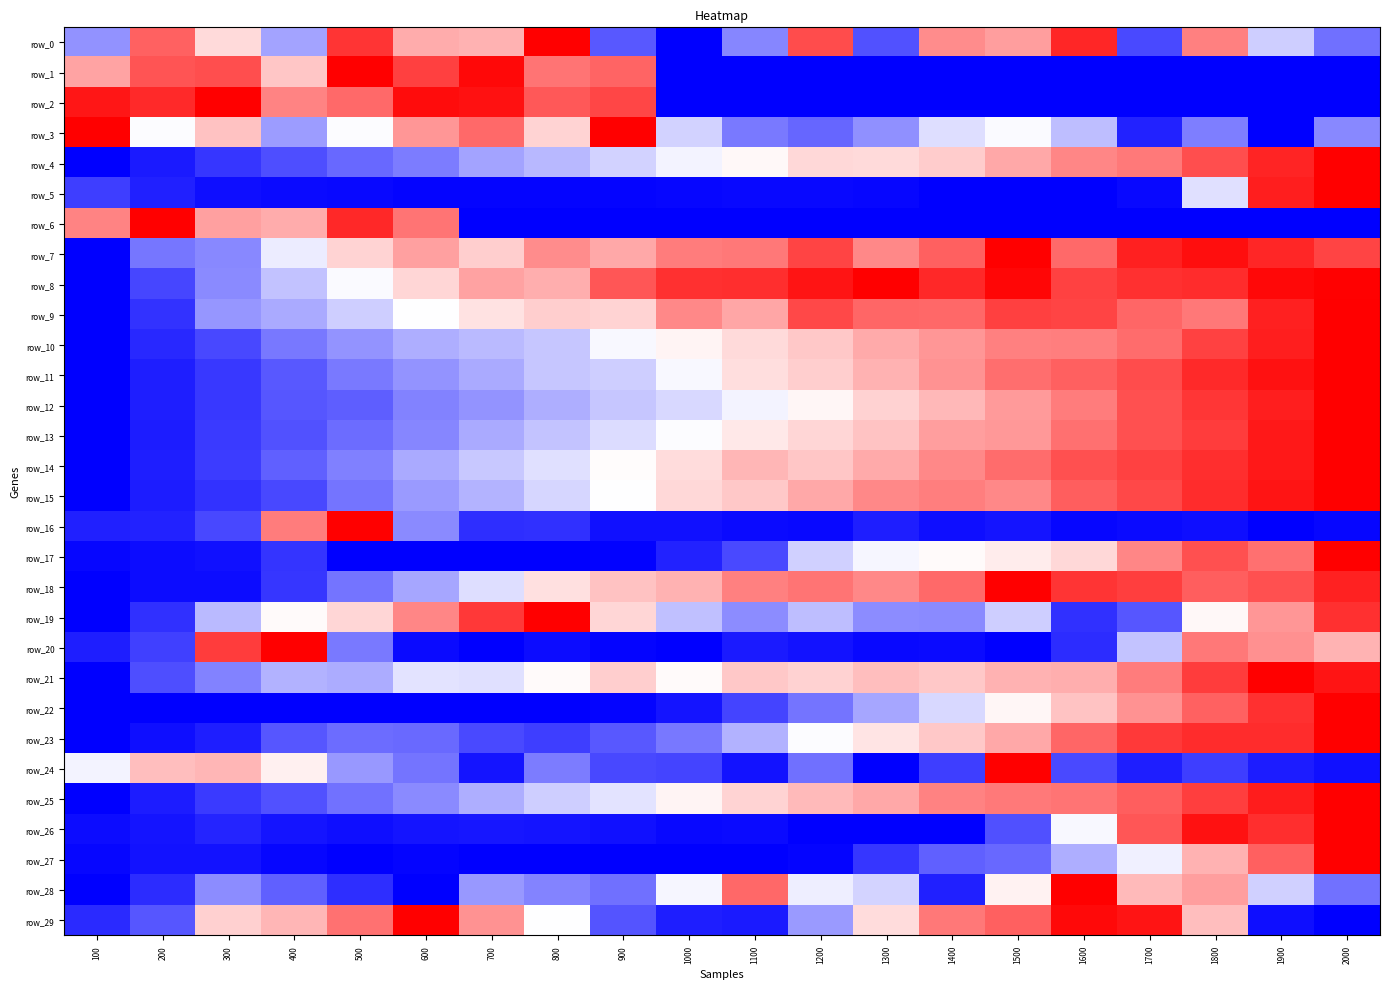

Count the number of data series in this chart.

30